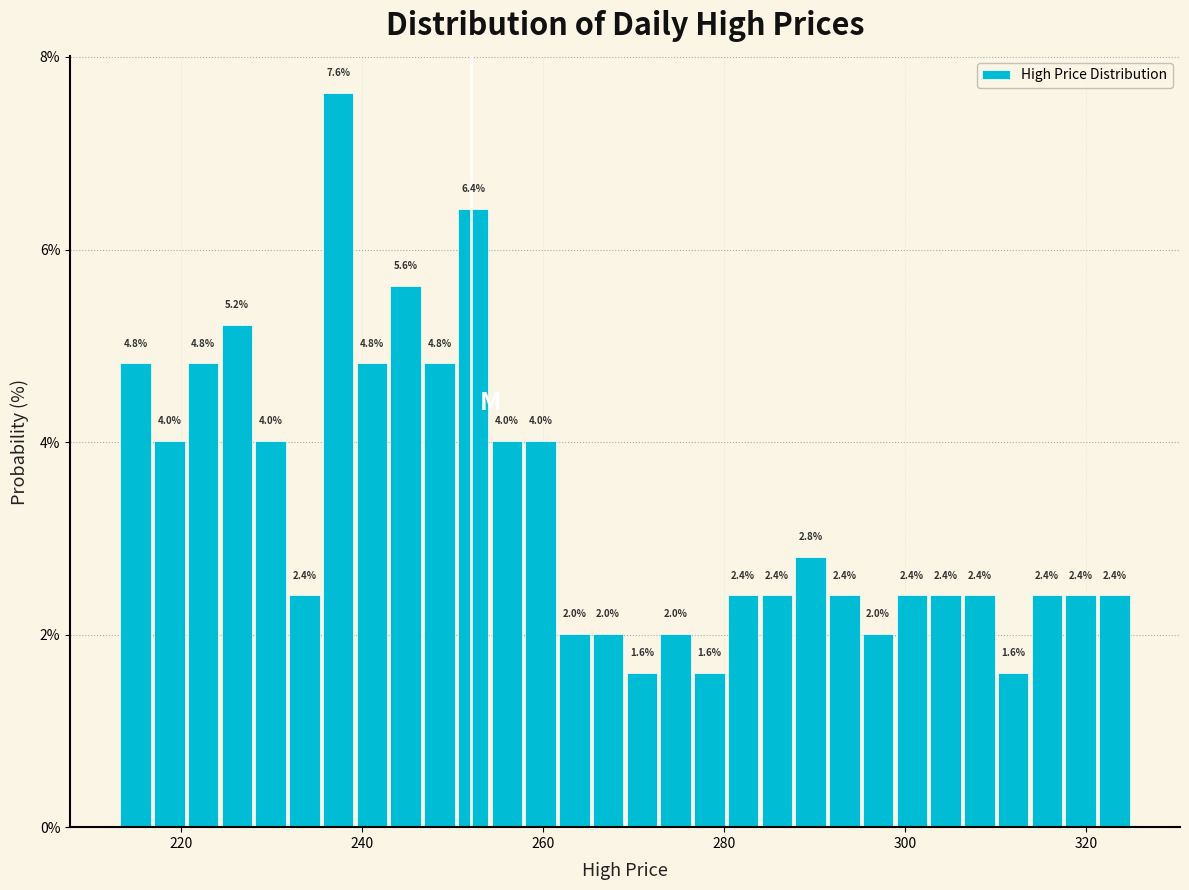

Read against the x-axis, roughly where is the centre of the tallest bar?

238